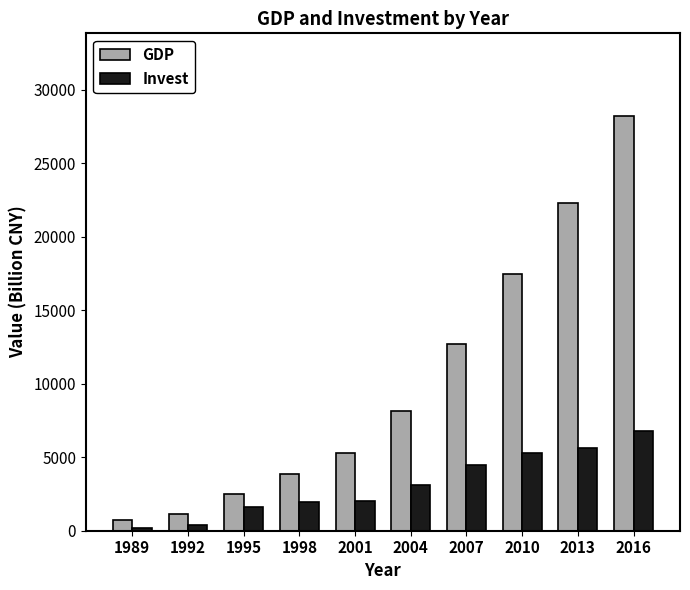

What is the difference between the maximum and minimum values in the Invest series?

6541.1